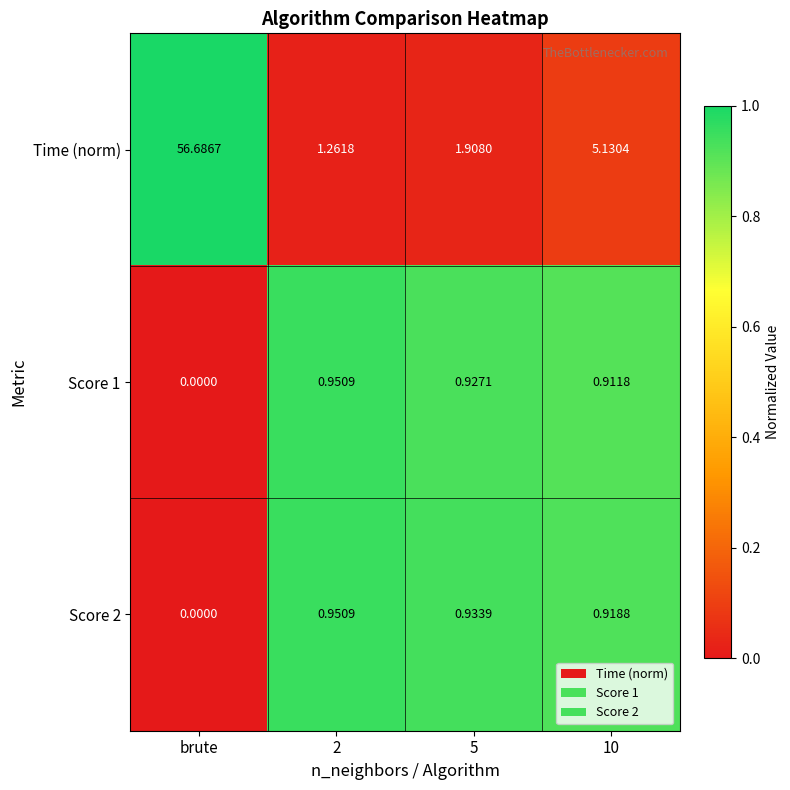

Where is Score 1 nearest to the value 0?

brute